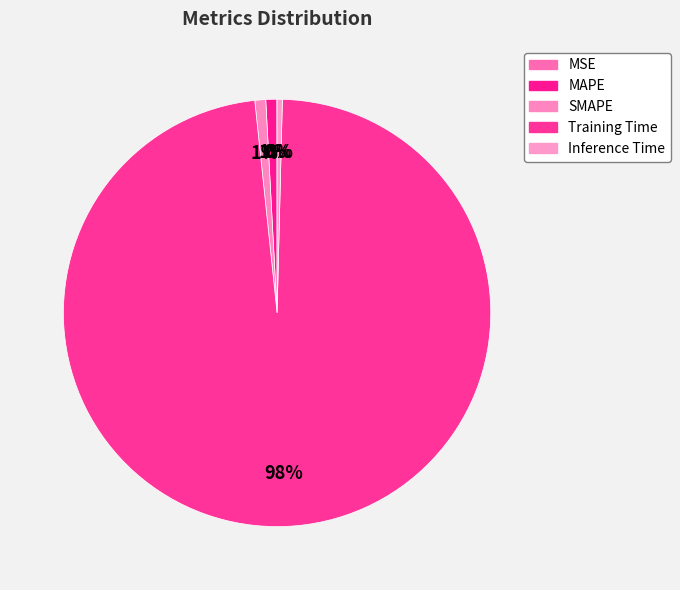

Is it true that Inference Time is 0% of the pie?

True